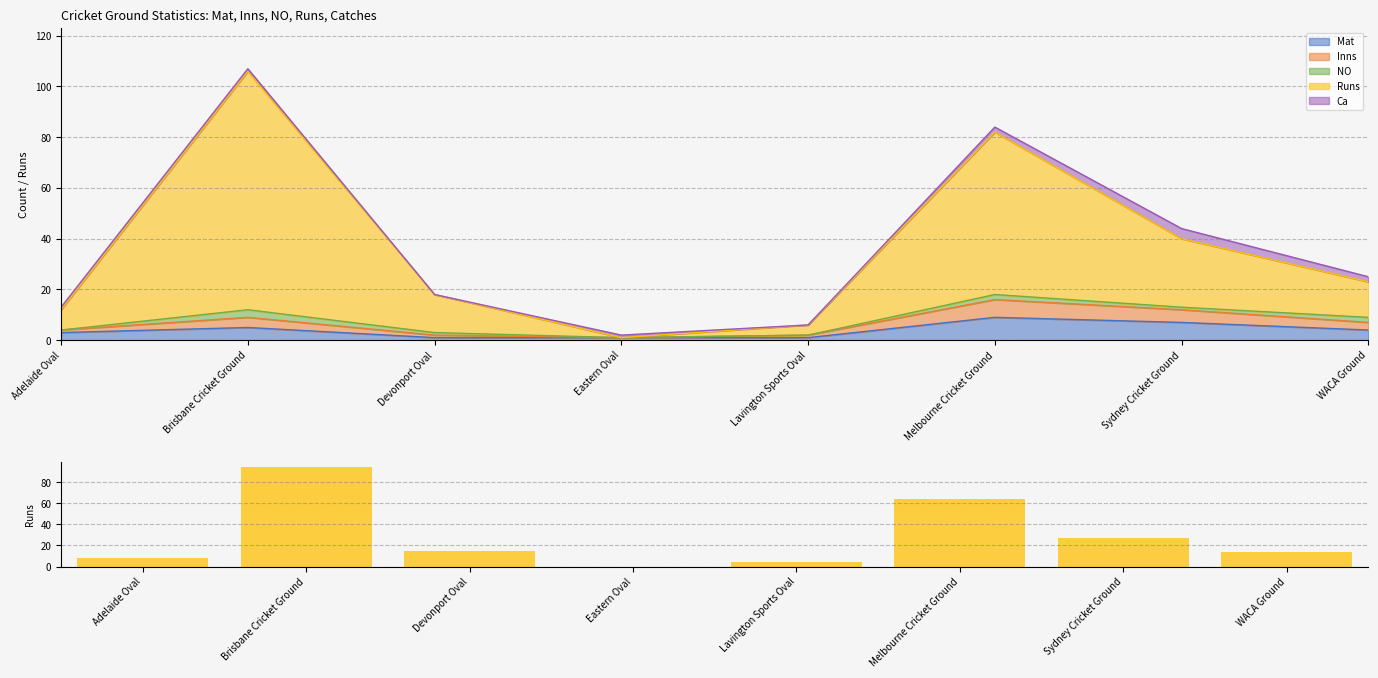

What is the difference between the values at Brisbane Cricket Ground and Sydney Cricket Ground?

67